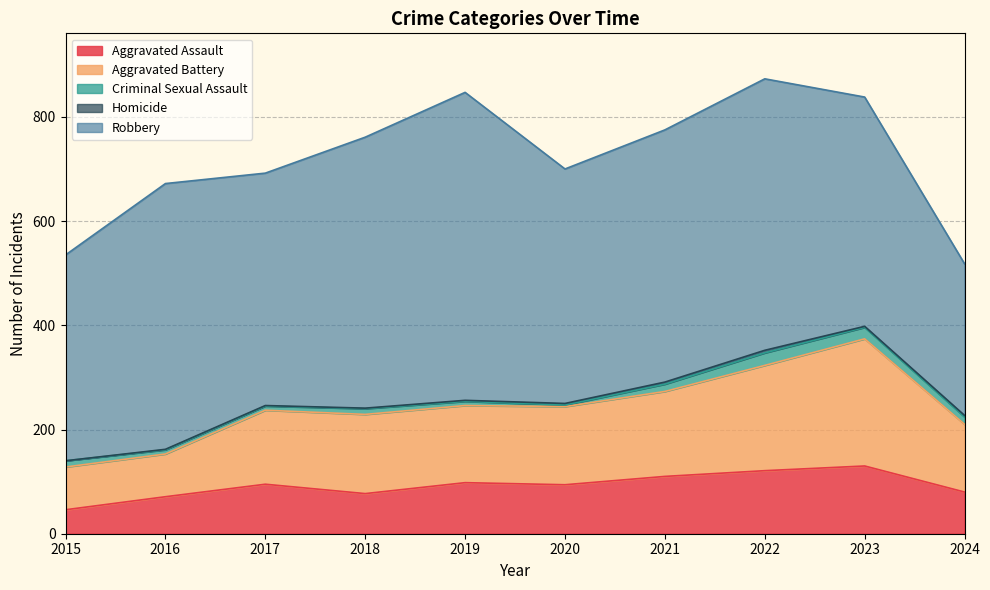

What is the difference between the Aggravated Battery values at 2018 and 2022?

50